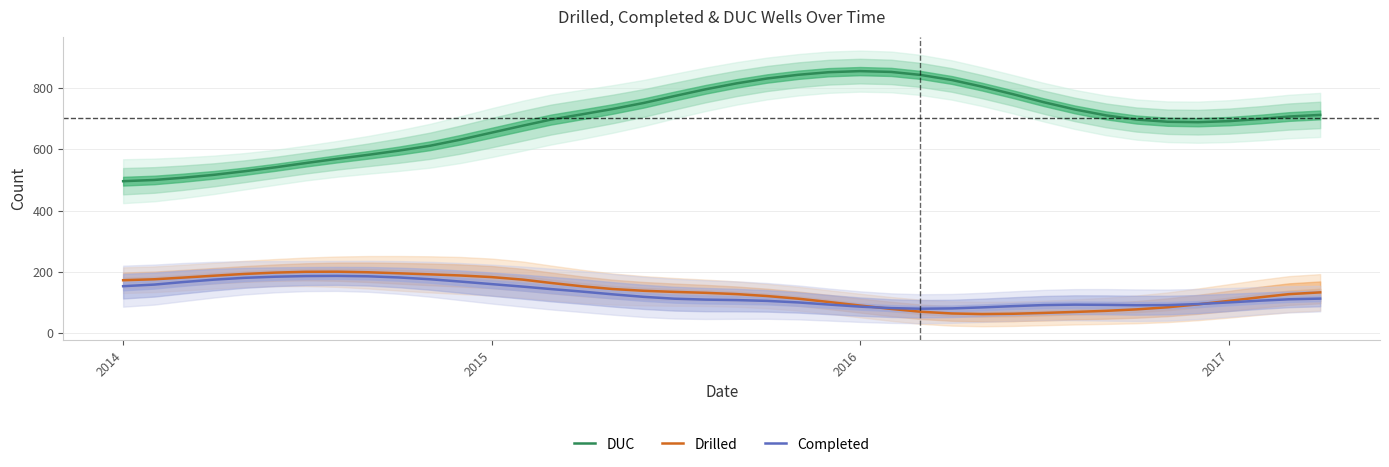

True or false: Drilled and DUC cross at least once.

False